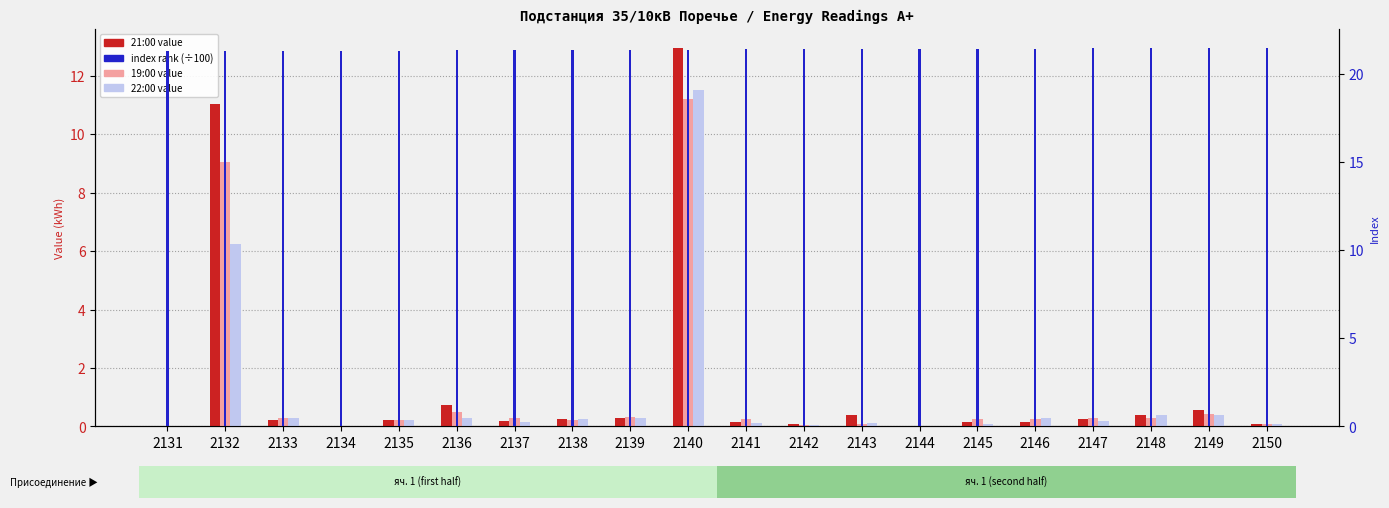

What value does the 19:00 value series have at 2140?

11.2